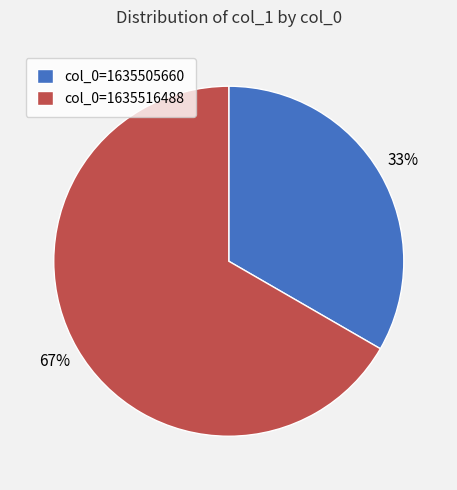

Which slice is the smallest?

col_0=1635505660